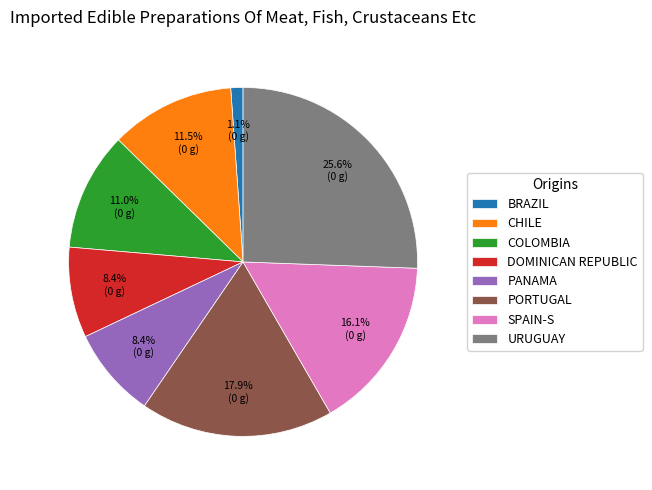

Between PORTUGAL and PANAMA, which is larger?

PORTUGAL